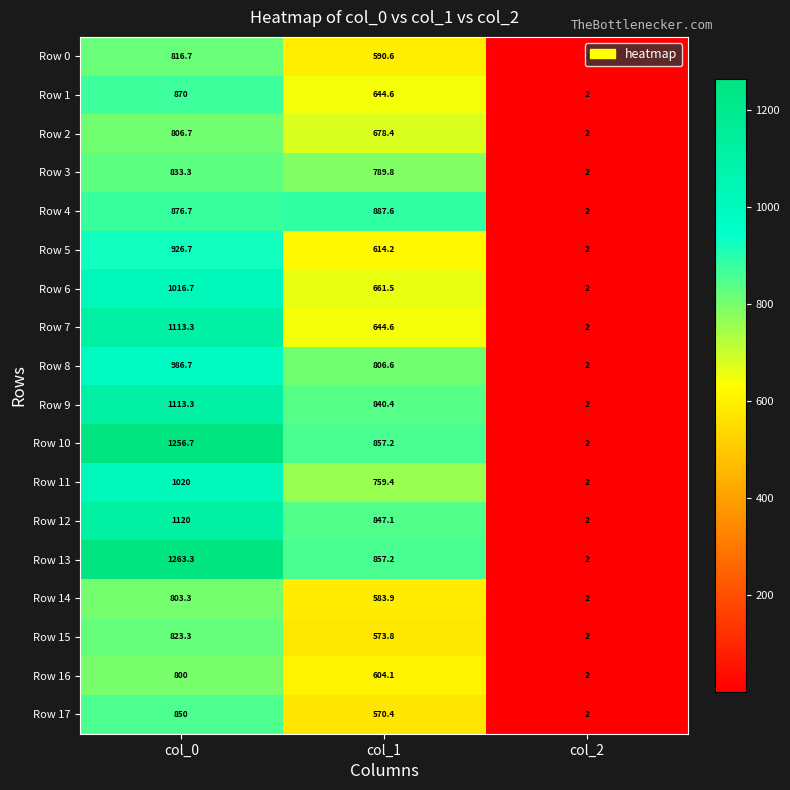

At which category does the chart reach its peak across all series?

col_0